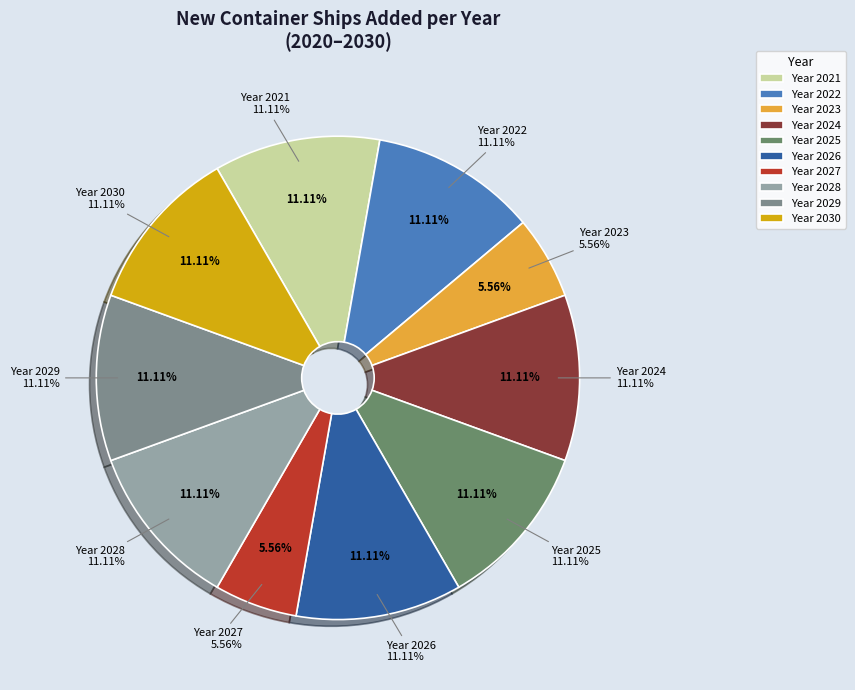

Do 2027 and 2021 together represent more than half of the pie?

No